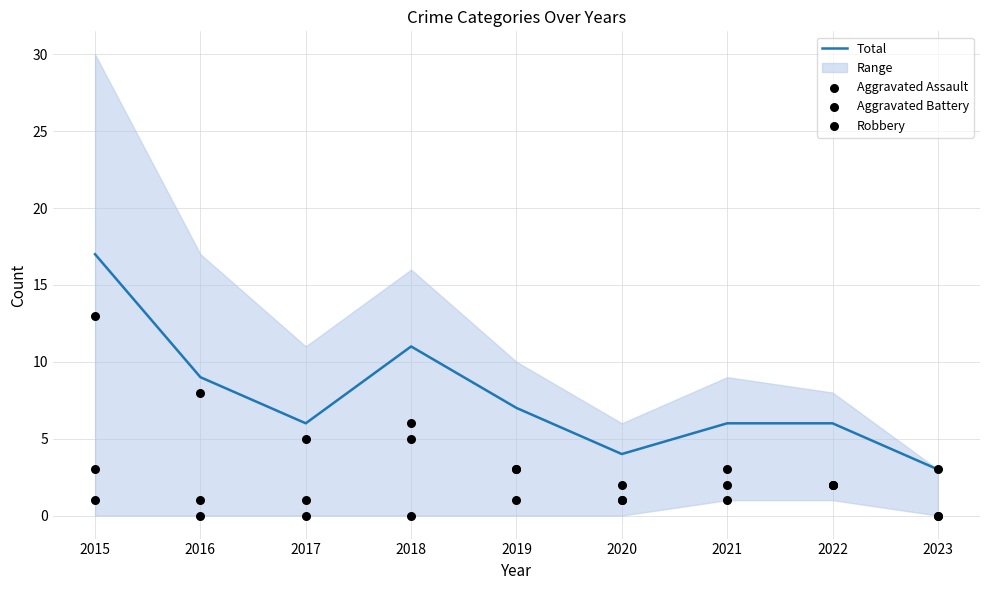

At which category is the sum across all series the highest?

2015